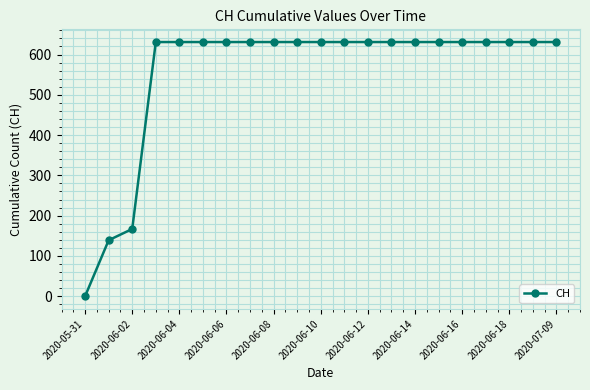

How many positive values are there?

20